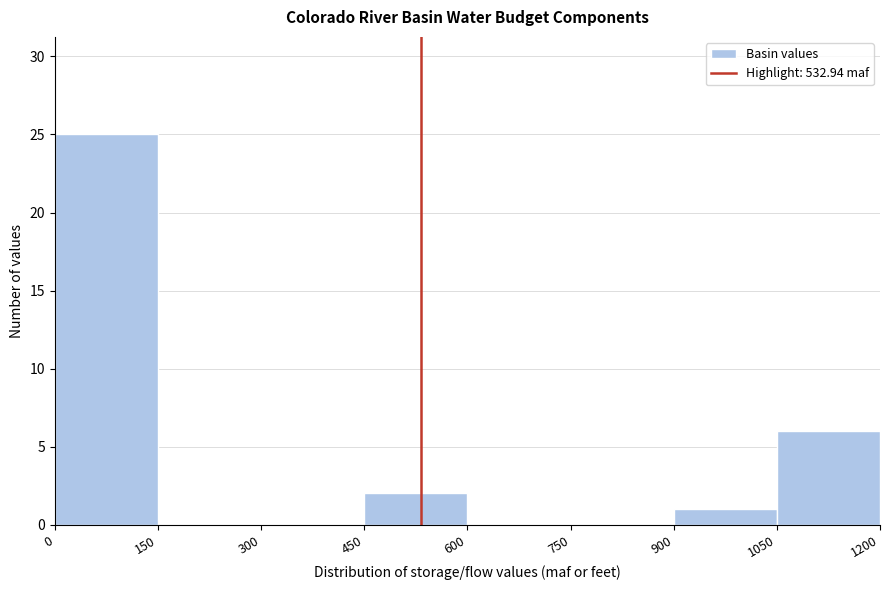

Which range on the x-axis has the tallest bar?

0 to 150